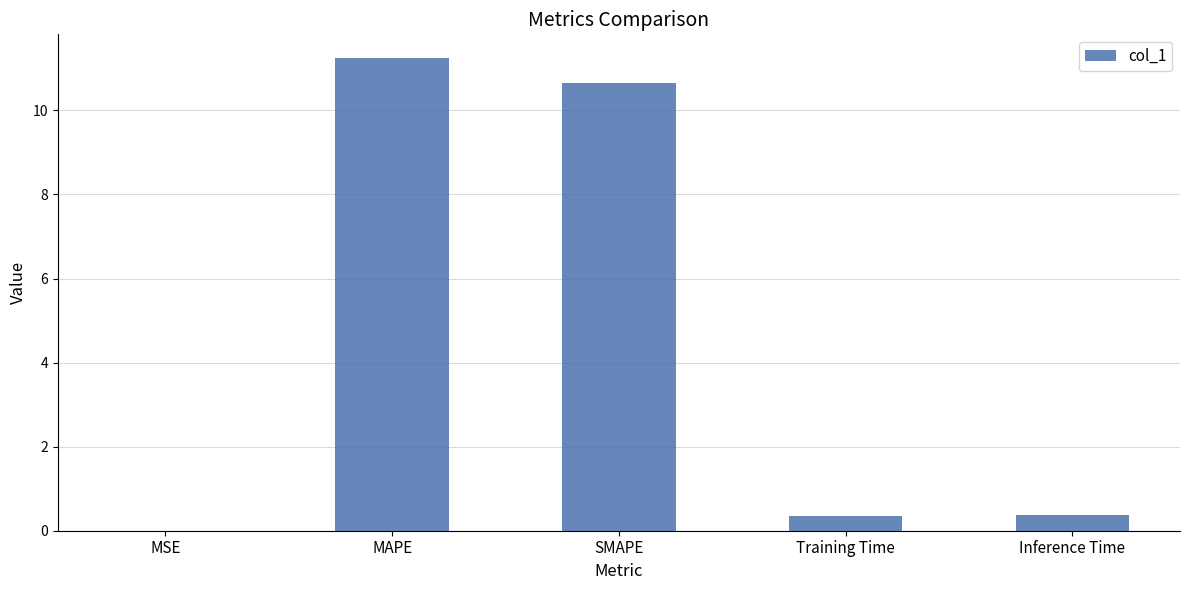

Which has a higher value, Training Time or MSE?

Training Time